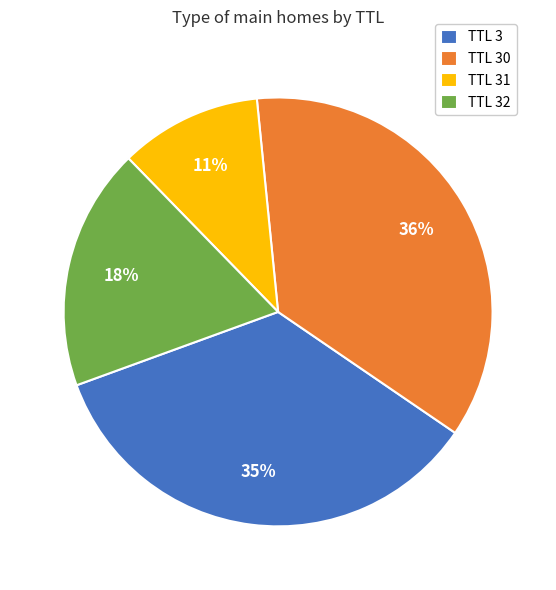

Do TTL 31 and TTL 32 together represent more than half of the pie?

No